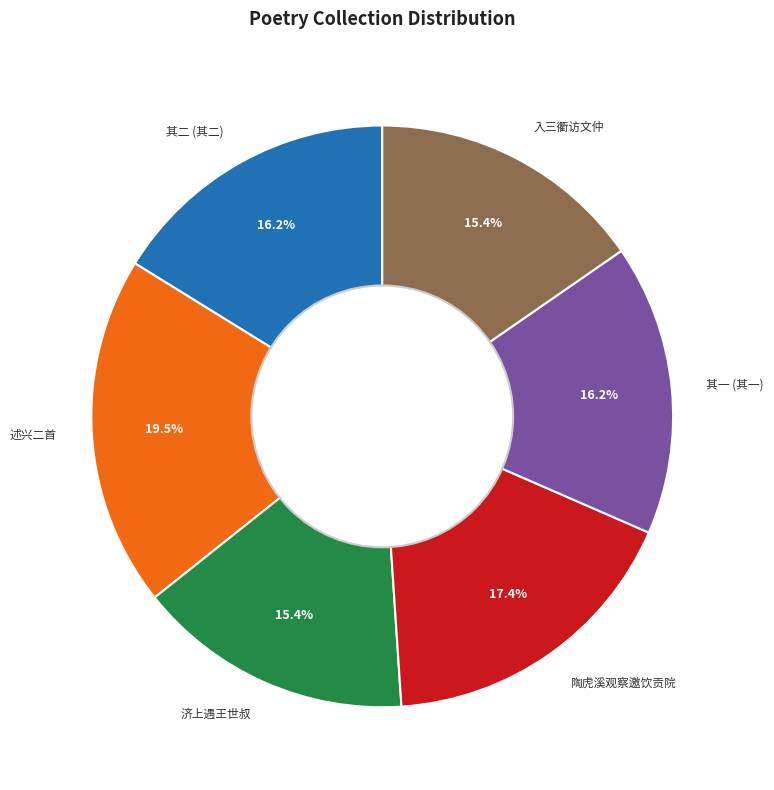

What portion of the pie excludes 其二 (其二)?

83.8%